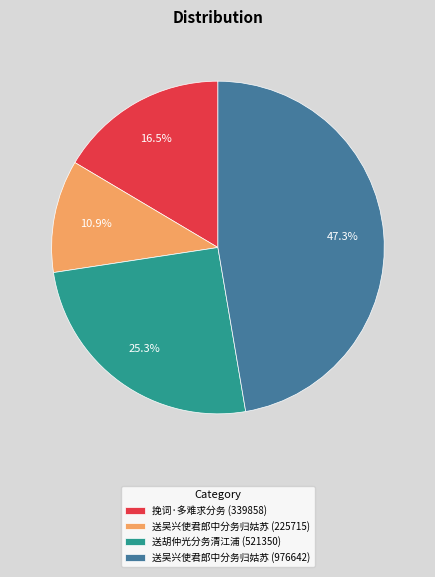

What is the smallest slice in the pie chart?

送吴兴使君郎中分务归姑苏 (225715)